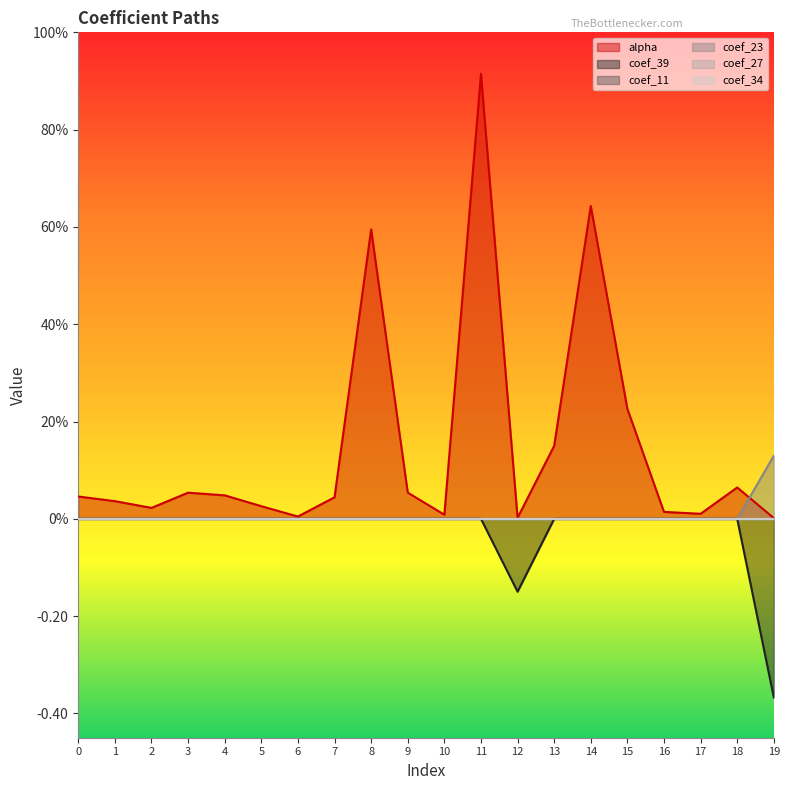

The value of alpha at 5 is 0.0. True or false?

False